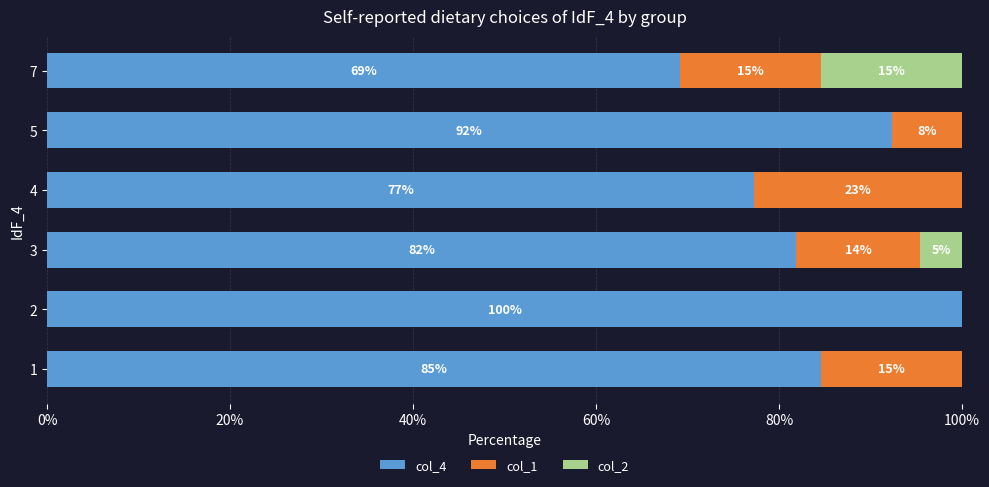

What are all the series names shown in the legend?

col_4, col_1, col_2